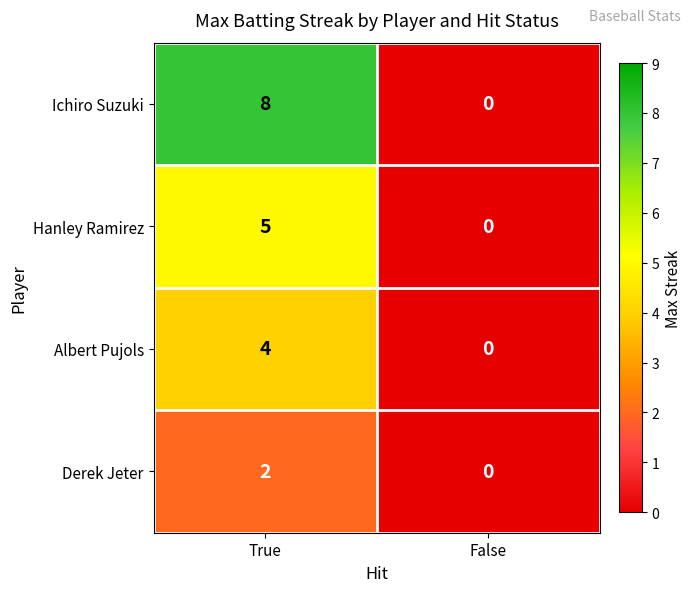

What is the difference between the Albert Pujols values at True and False?

4